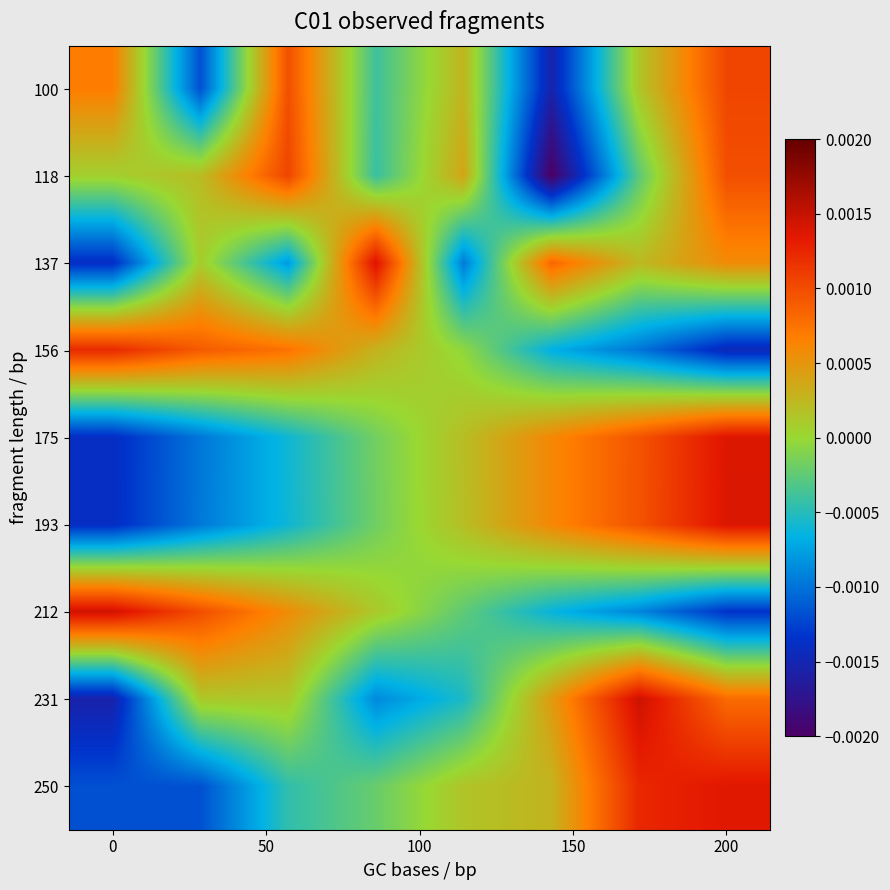

How many distinct data groups are displayed?

9